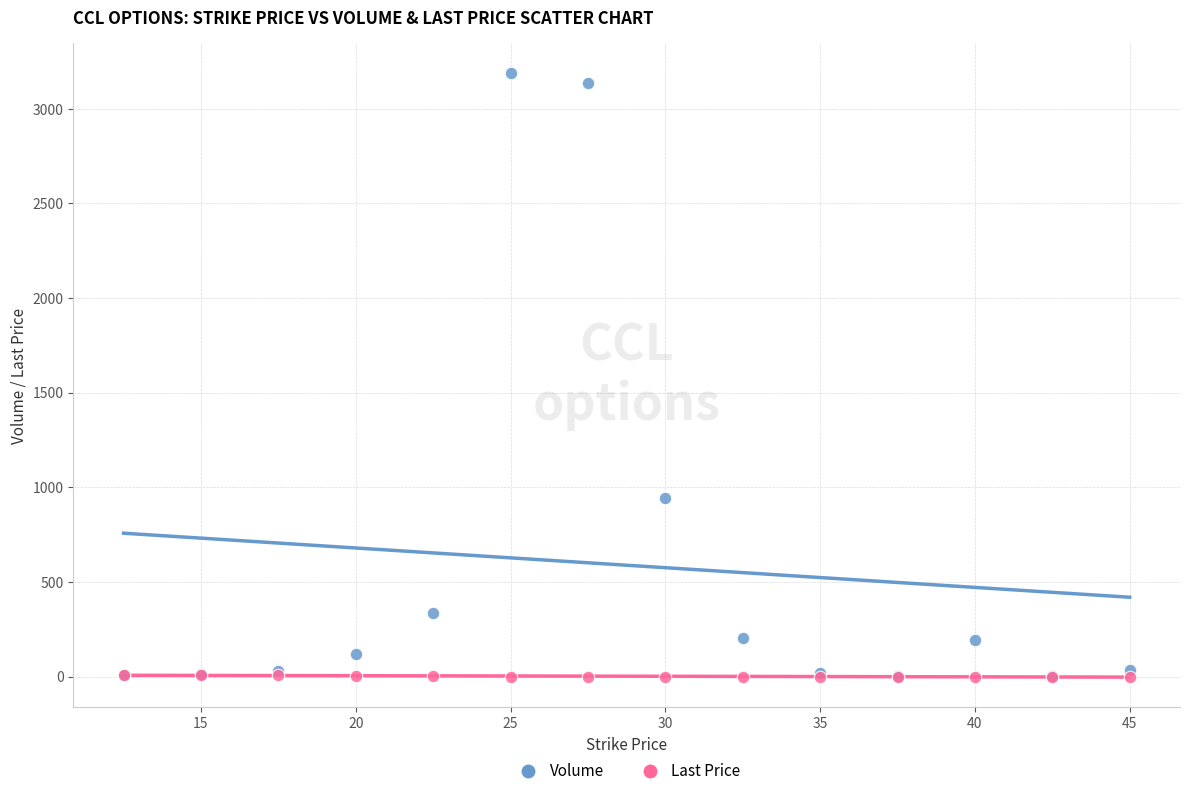

Across all series, what Y value is closest to 1593?

942.0